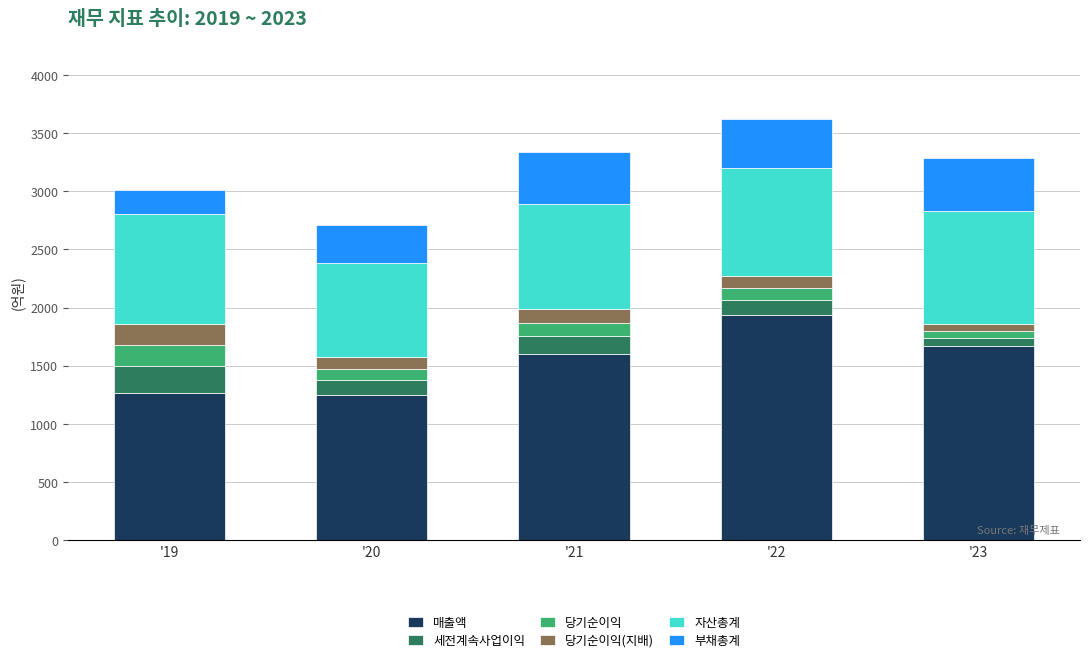

What is the highest value of the 매출액 series?

1934